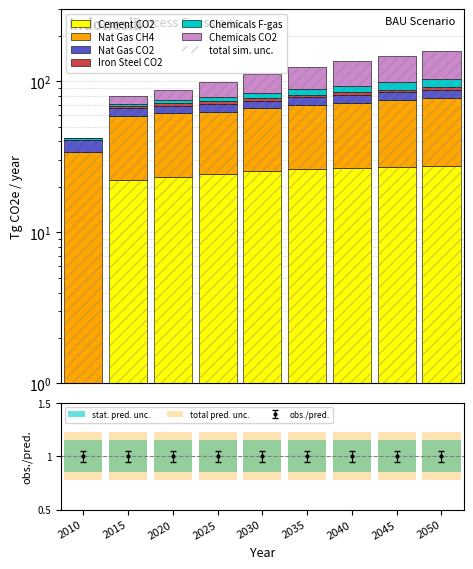

What is the difference between the highest and lowest values at 2040?

42.3